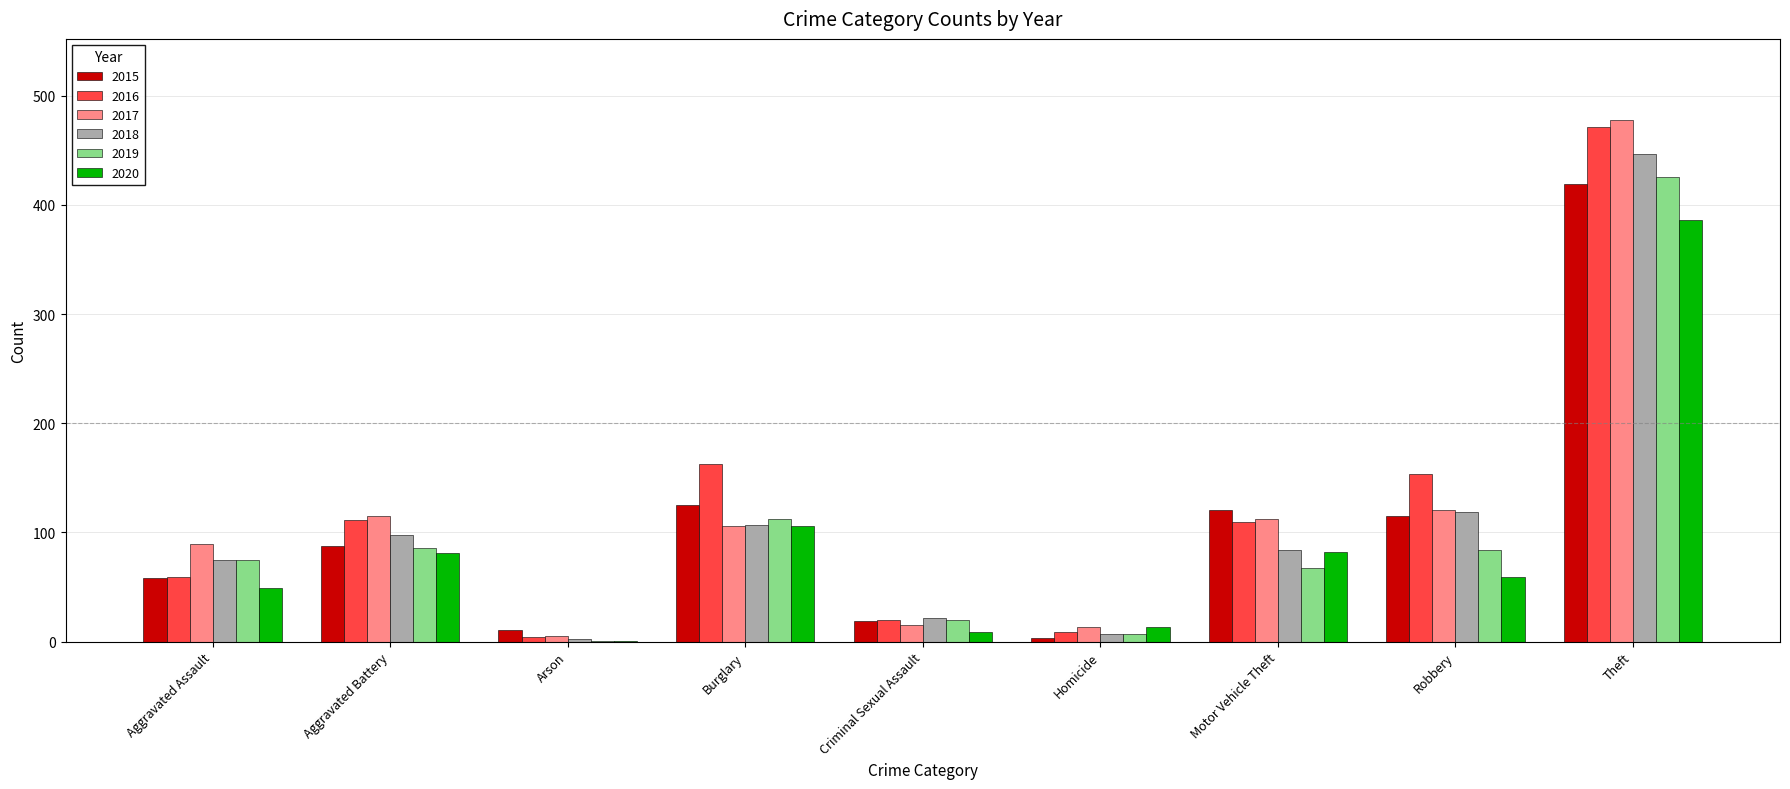

Is the value of 2019 at Aggravated Battery greater than the value of 2017 at Criminal Sexual Assault?

Yes